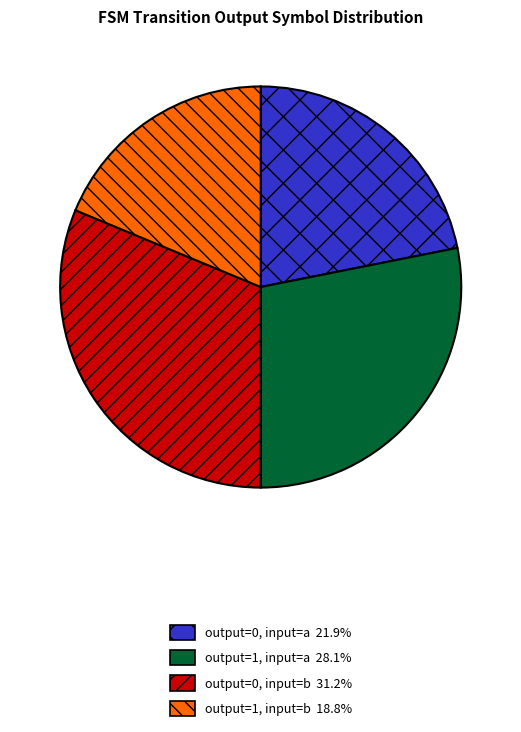

Is there a majority slice in this chart?

No